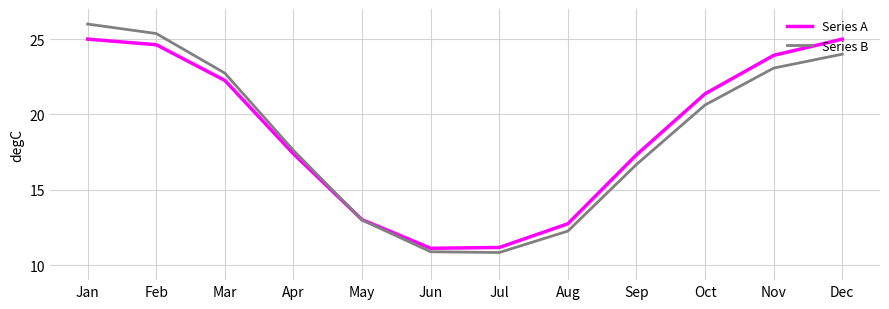

Rank the series at Jan from highest to lowest value.

Series B, Series A